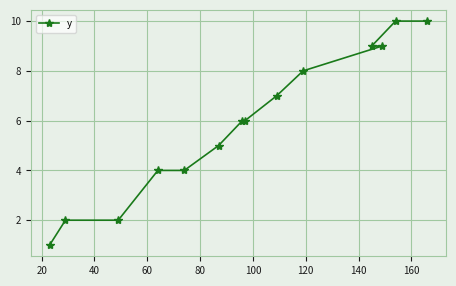

What is the difference between the maximum and minimum values?

9